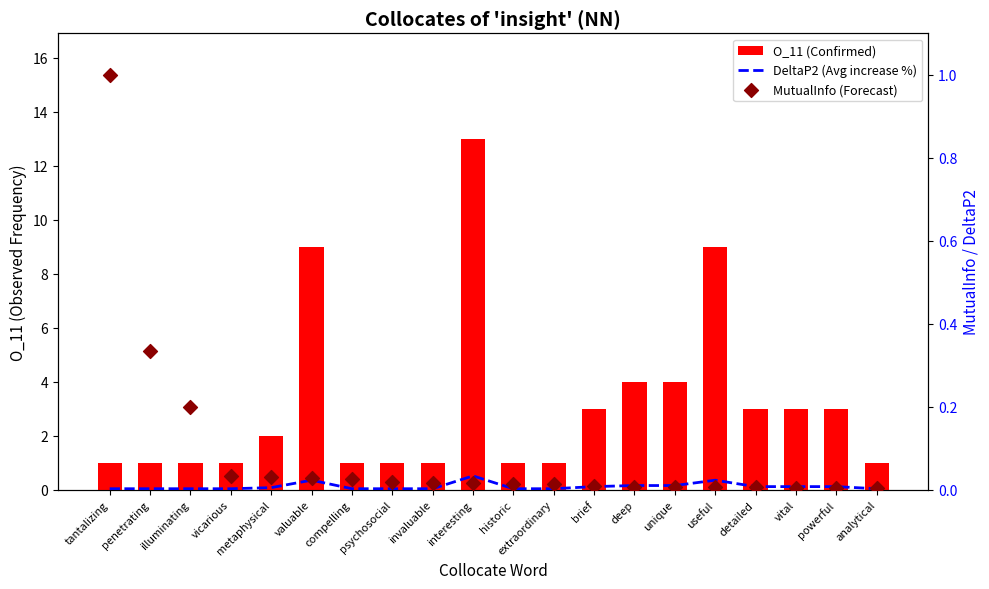

What are all the series names shown in the legend?

O_11 (Confirmed), DeltaP2 (Avg increase %), MutualInfo (Forecast)